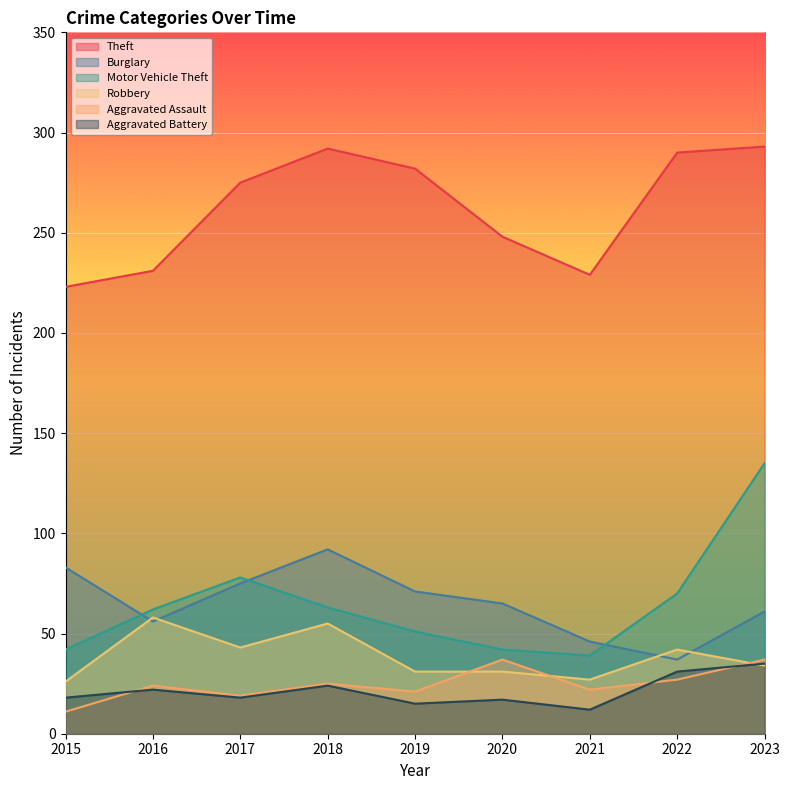

True or false: Aggravated Battery and Robbery cross at least once.

True